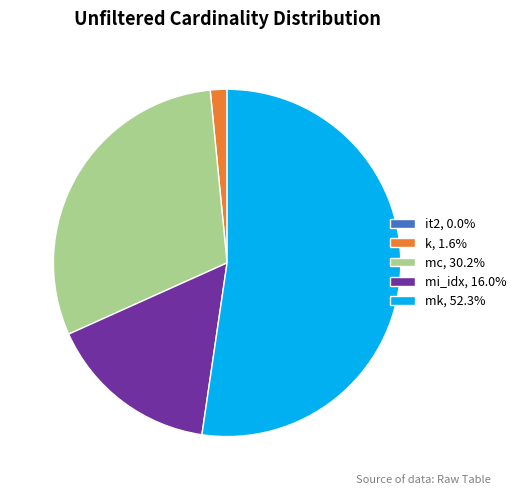

Does mi_idx, 16.0% represent more than half of the total?

No